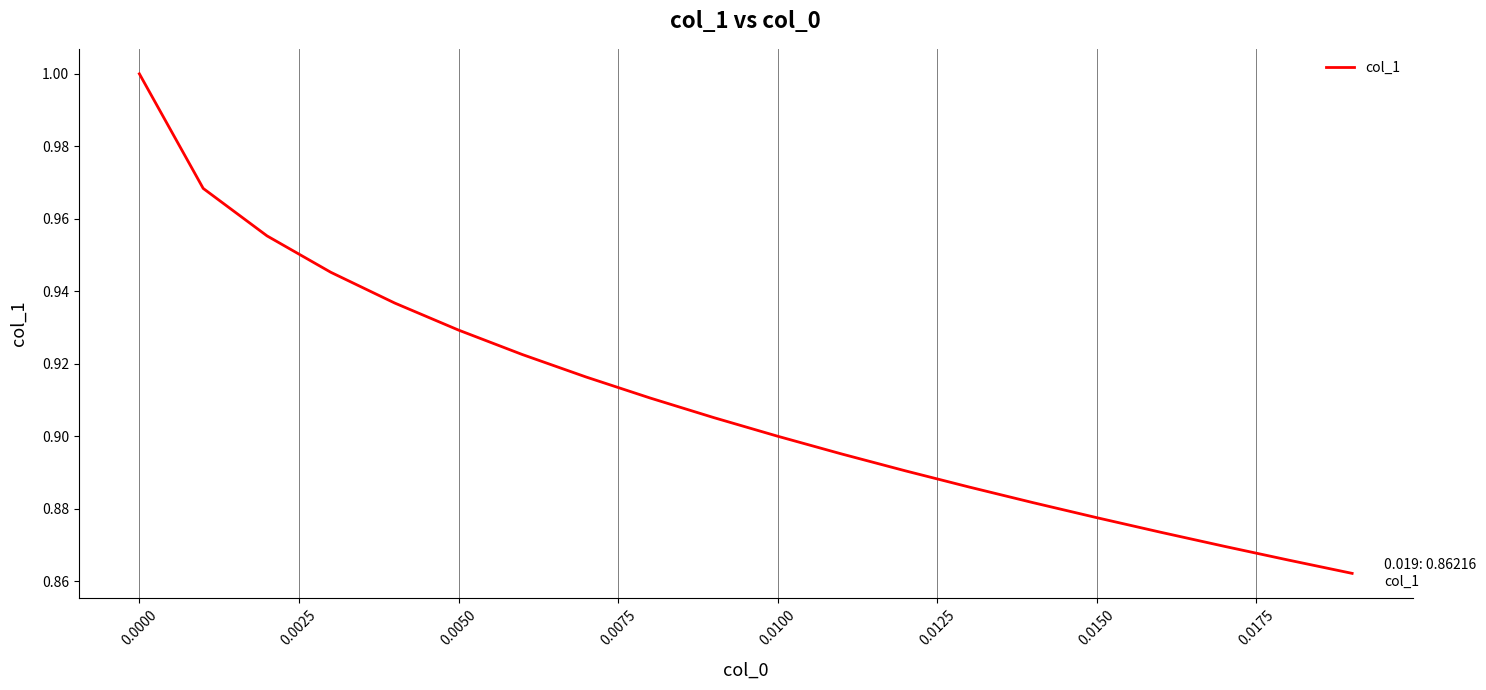

How many lines are shown in the chart?

1